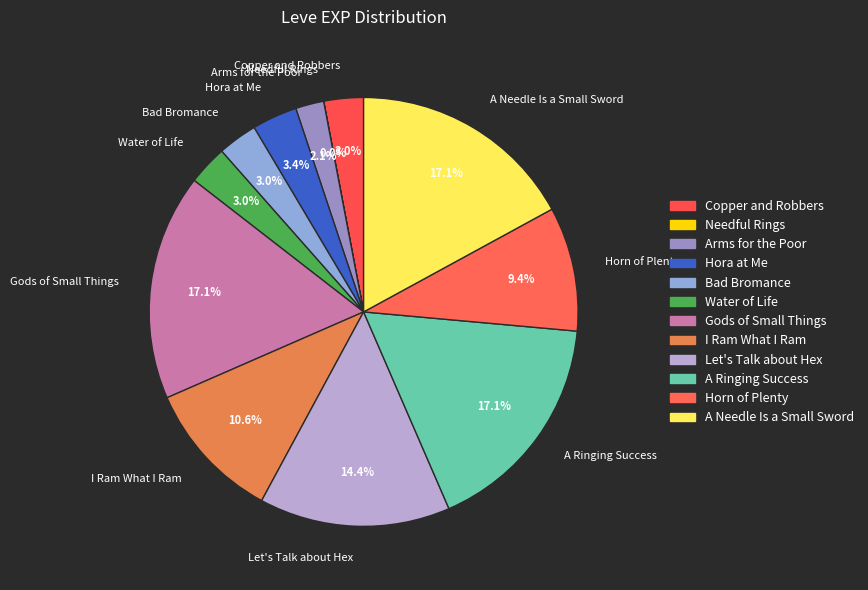

The Water of Life slice represents 3% of the pie. True or false?

True